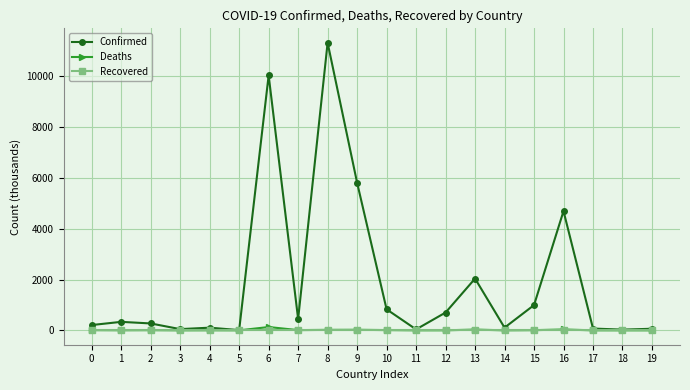

What is the highest value of the Deaths series?

130.4